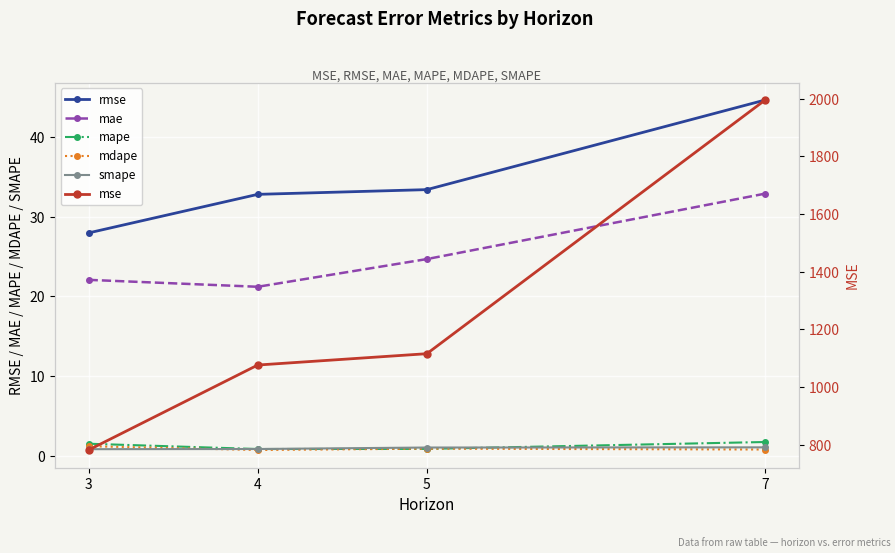

Is it true that rmse equals 44.7 at 7?

True